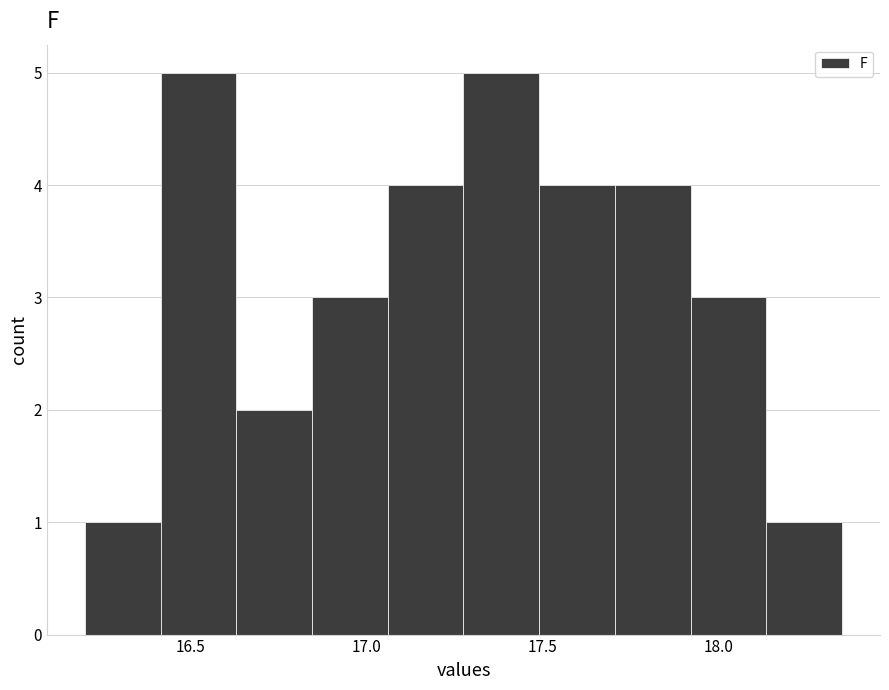

What is the height of the bar covering 17.490 to 17.705 on the x-axis? Neither the bar edges nor the heights are printed on the chart, so give them approximately, as read against the axes.

4